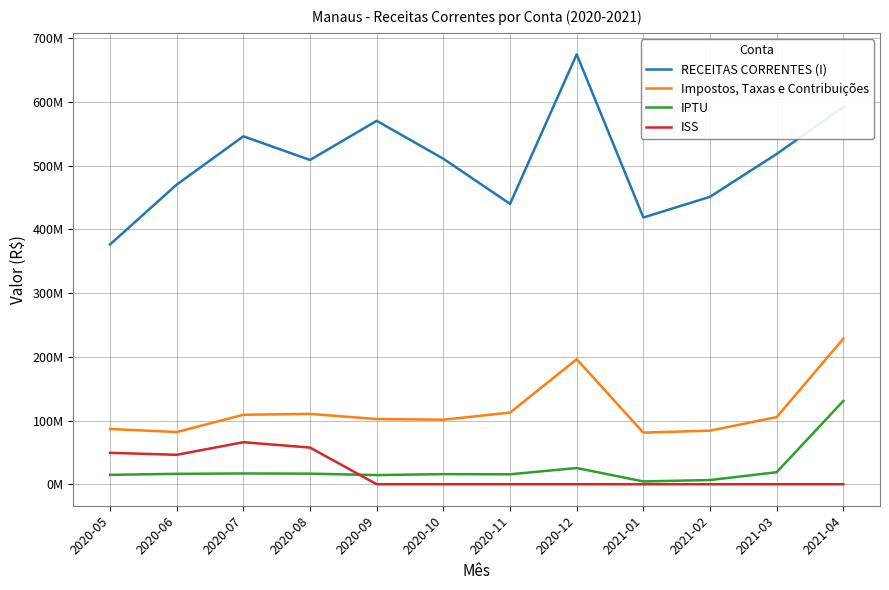

What are all the series names shown in the legend?

RECEITAS CORRENTES (I), Impostos, Taxas e Contribuições, IPTU, ISS